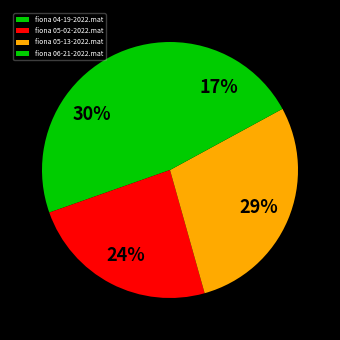

How many slices are in this pie chart?

4